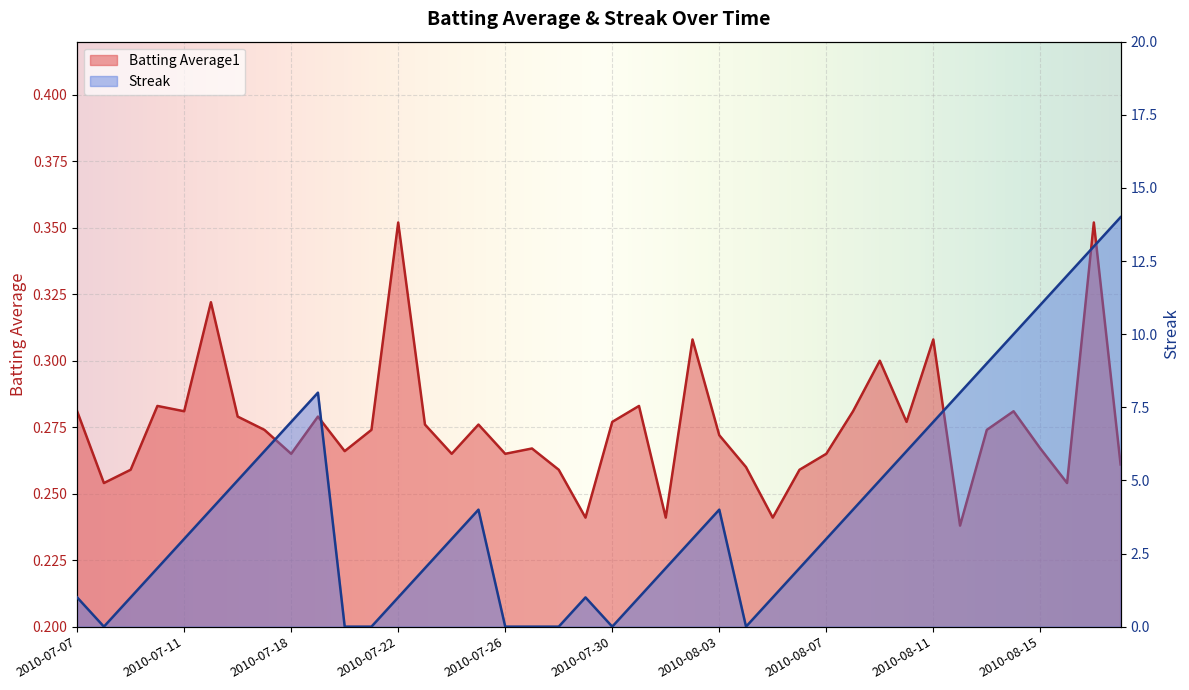

What is the total value across all series at 2010-07-19?

8.3